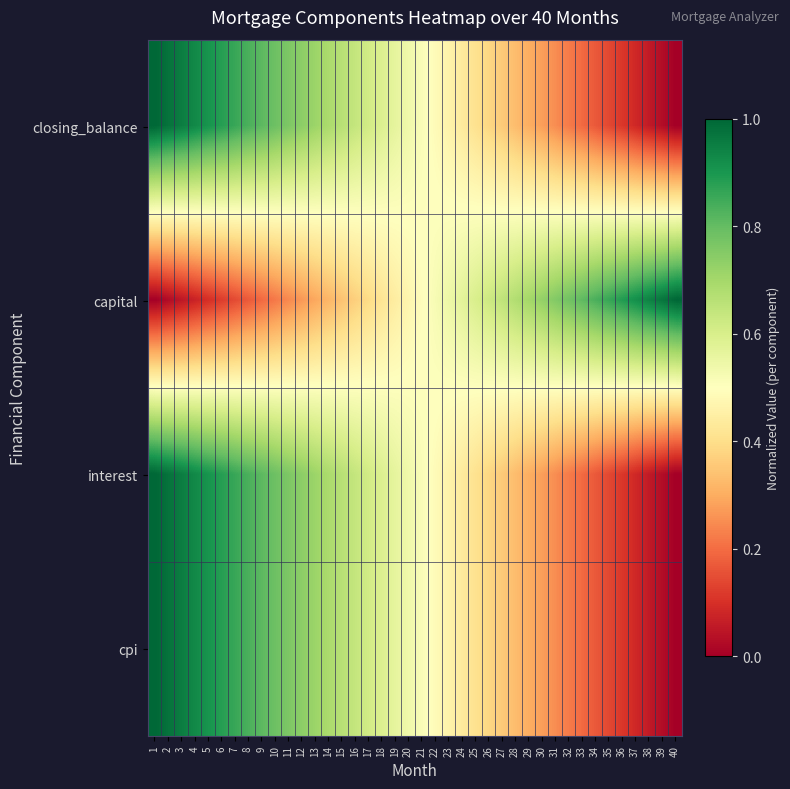

At how many categories does at least one series exceed 0?

40